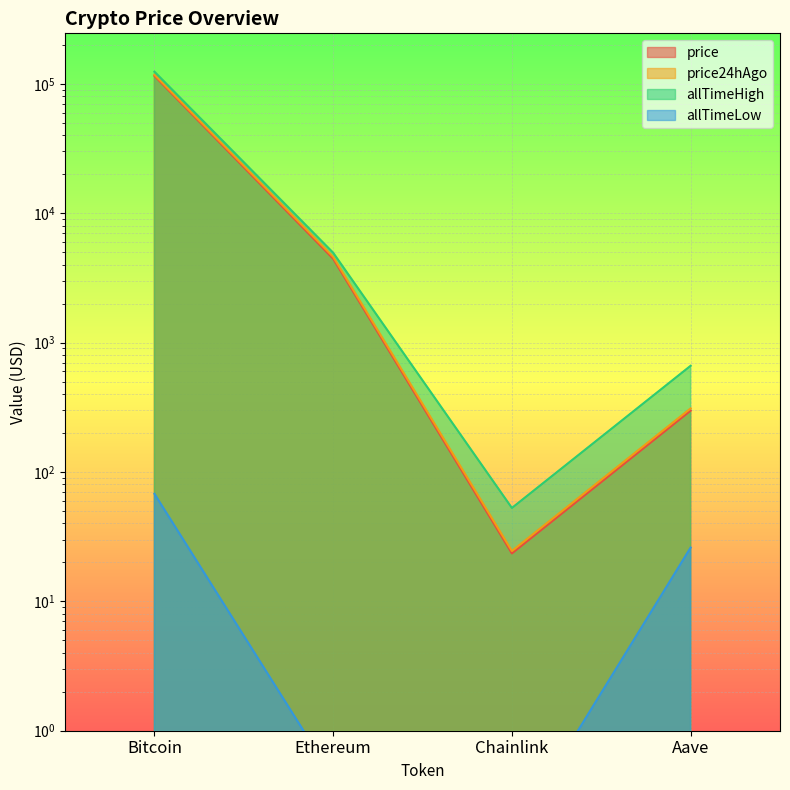

Which series changed the most between Bitcoin and Aave?

allTimeHigh